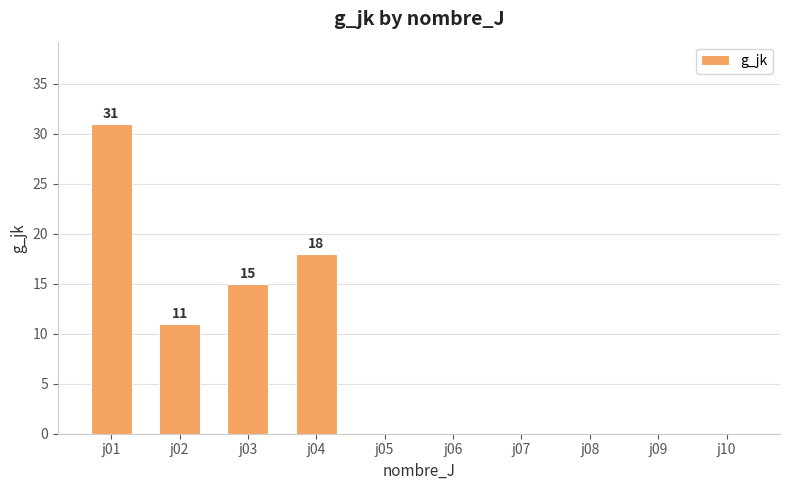

What is the change in value from j02 to j10?

-11